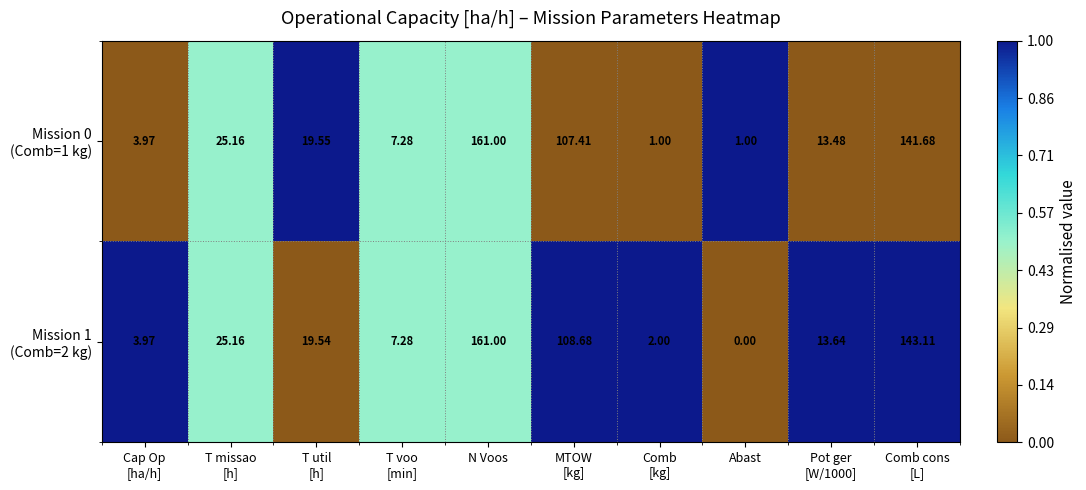

At which category is the sum across all series the highest?

N Voos